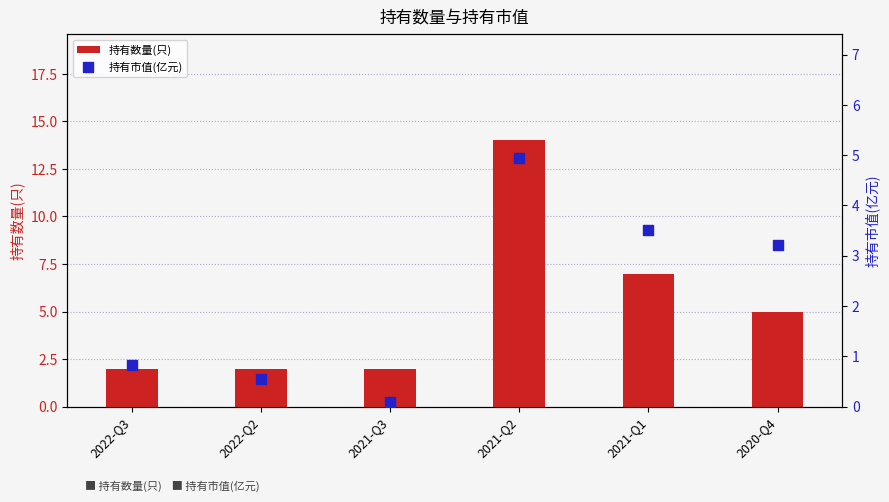

Which series has the widest spread of Y values?

持有数量(只)